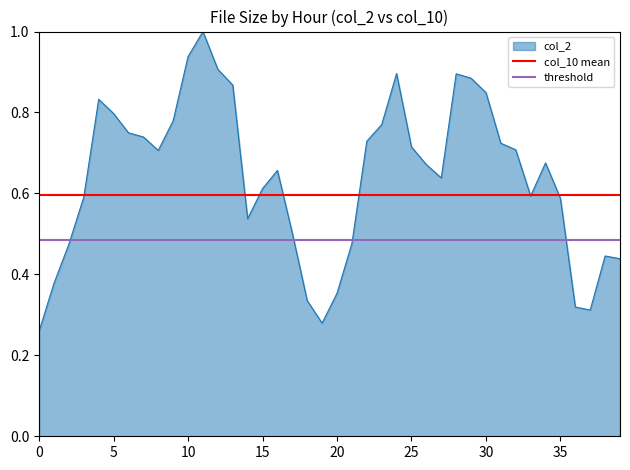

What is the maximum value for col_10 mean?

0.6